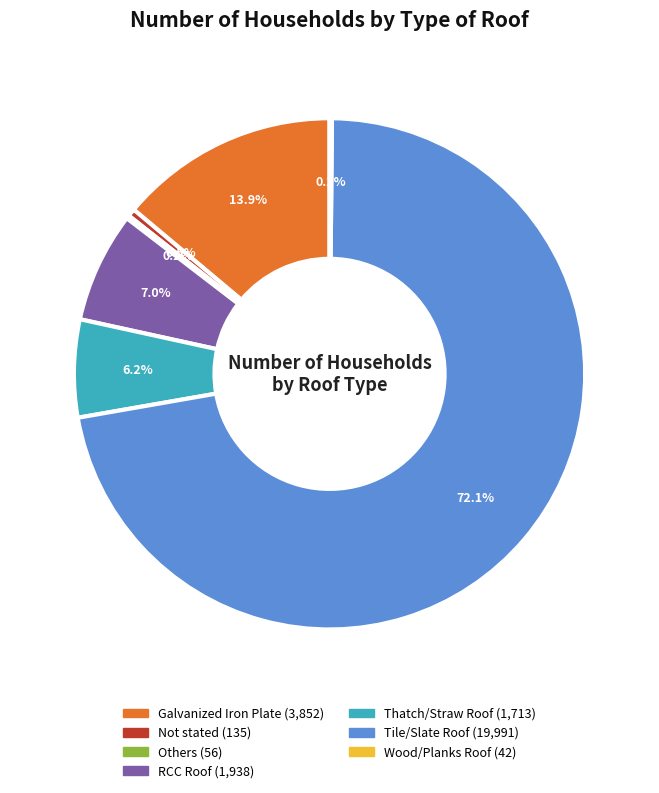

Which category has the biggest portion of the pie?

Tile/Slate Roof